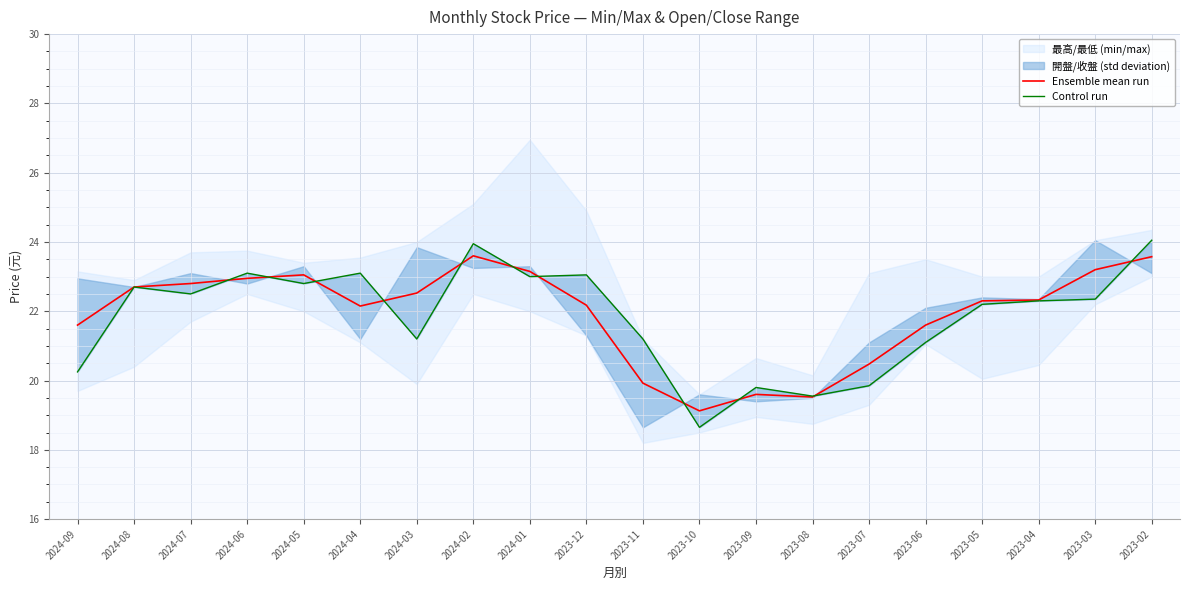

What is the difference between the maximum and minimum values in the Ensemble mean run series?

4.5